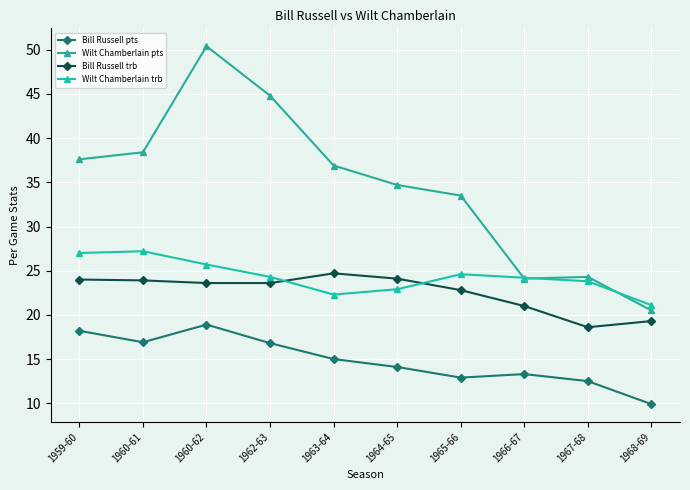

Does the chart have visible grid lines?

Yes